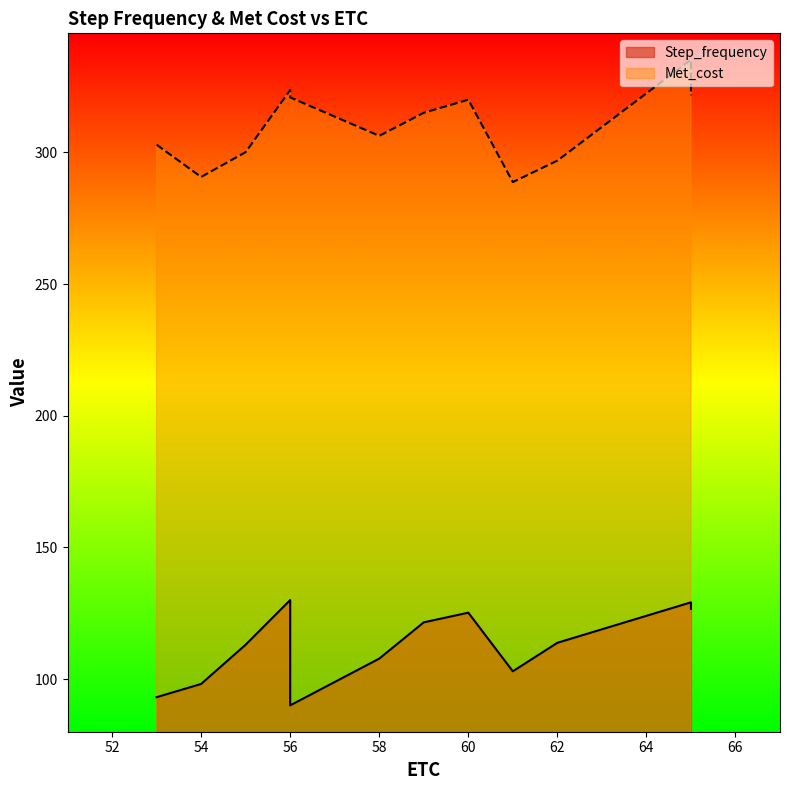

Which series changed the most between 60 and 62?

Met_cost